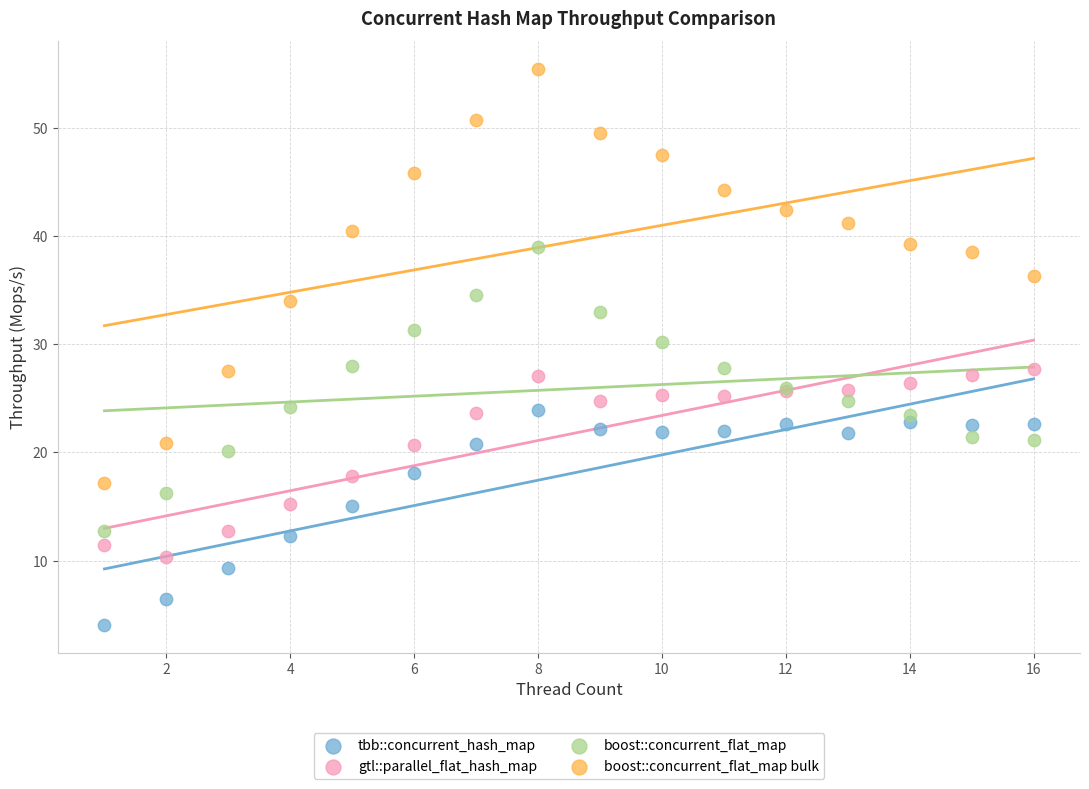

What are all the series names shown in the legend?

tbb::concurrent_hash_map, gtl::parallel_flat_hash_map, boost::concurrent_flat_map, boost::concurrent_flat_map bulk